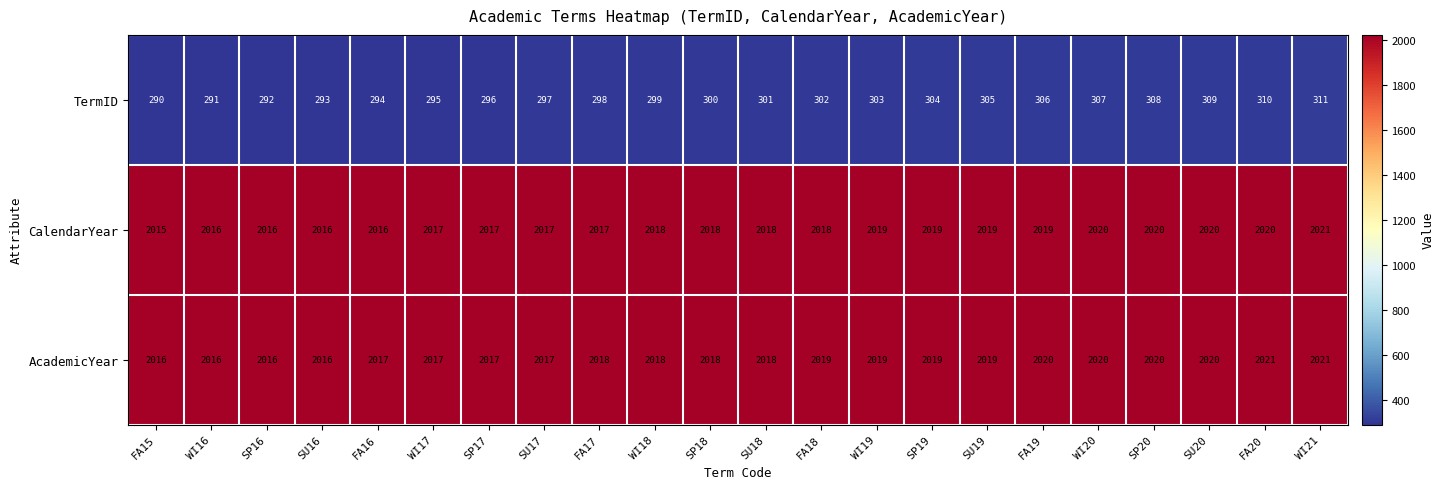

What is the average value of the AcademicYear series?

2018